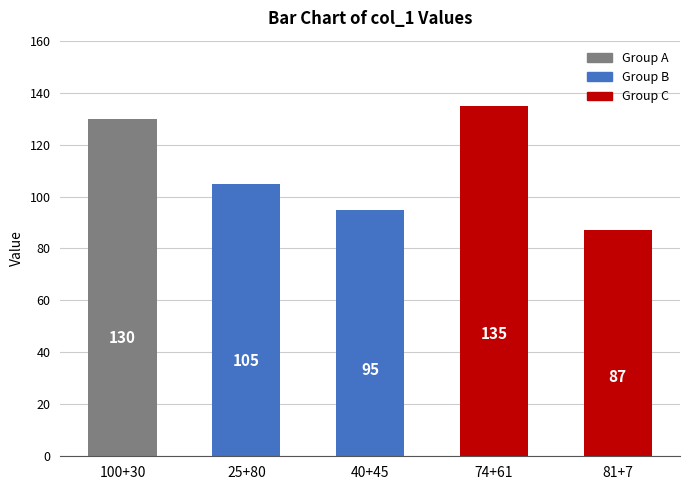

What is the smallest value displayed?

87